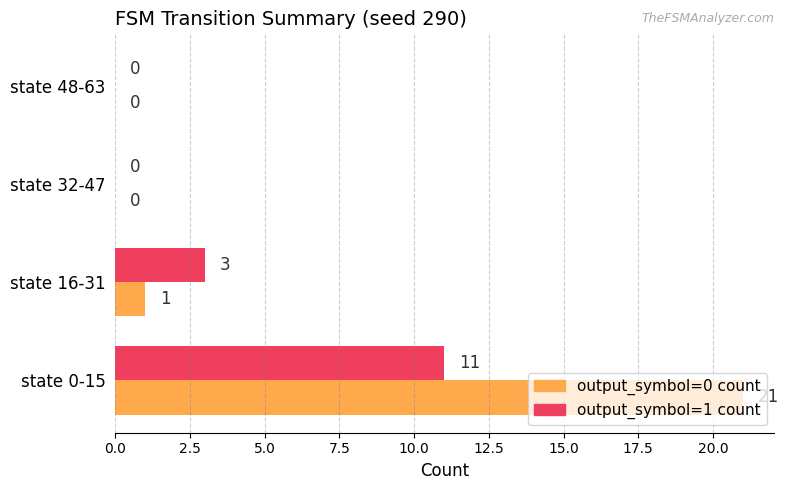

What is the sum of all output_symbol=0 count values?

22